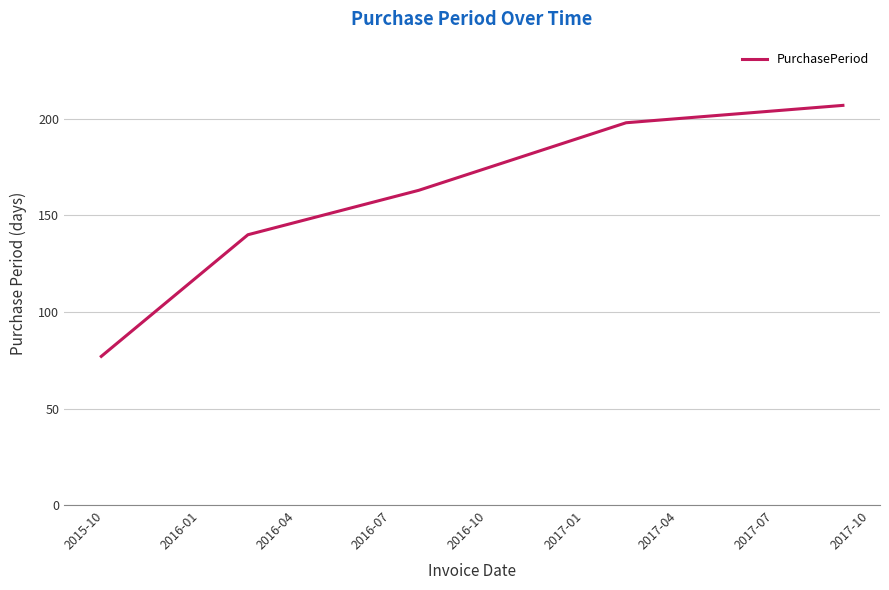

Reading left to right, extract all data points from this chart.

77	140	163	198	207